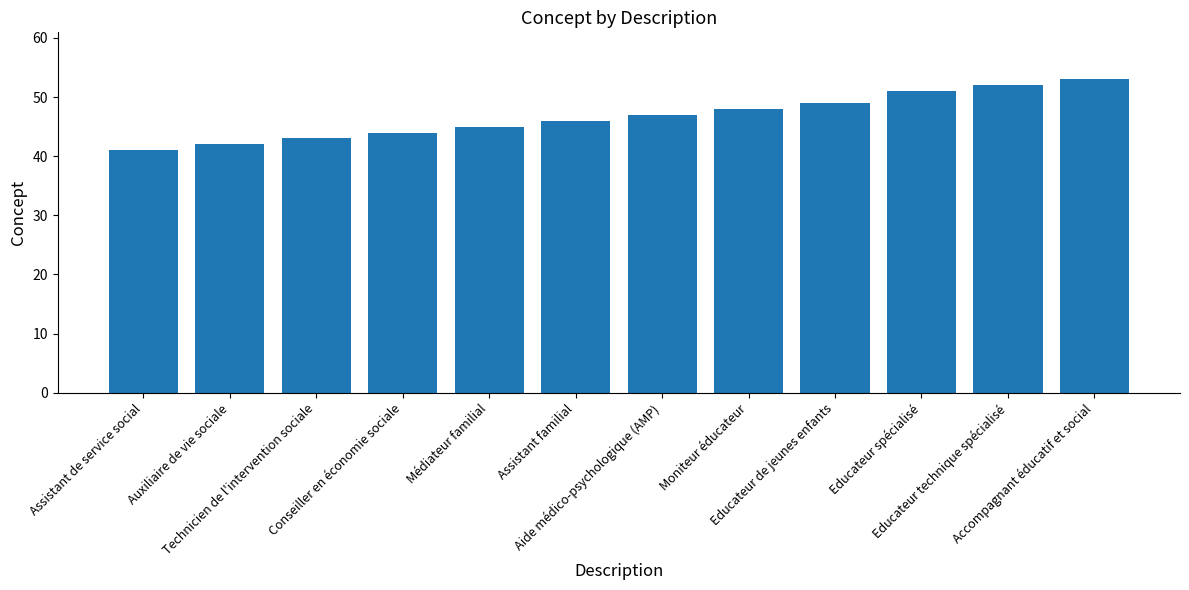

True or false: the data shows 49 at Educateur de jeunes enfants.

True